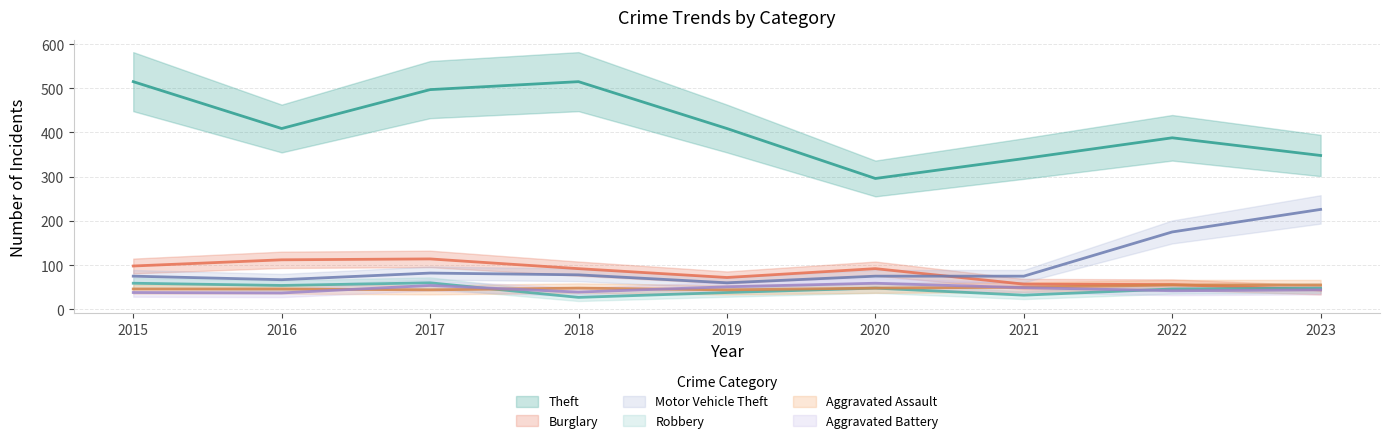

What is the sum of the Aggravated Assault values at 2016 and 2021?

96